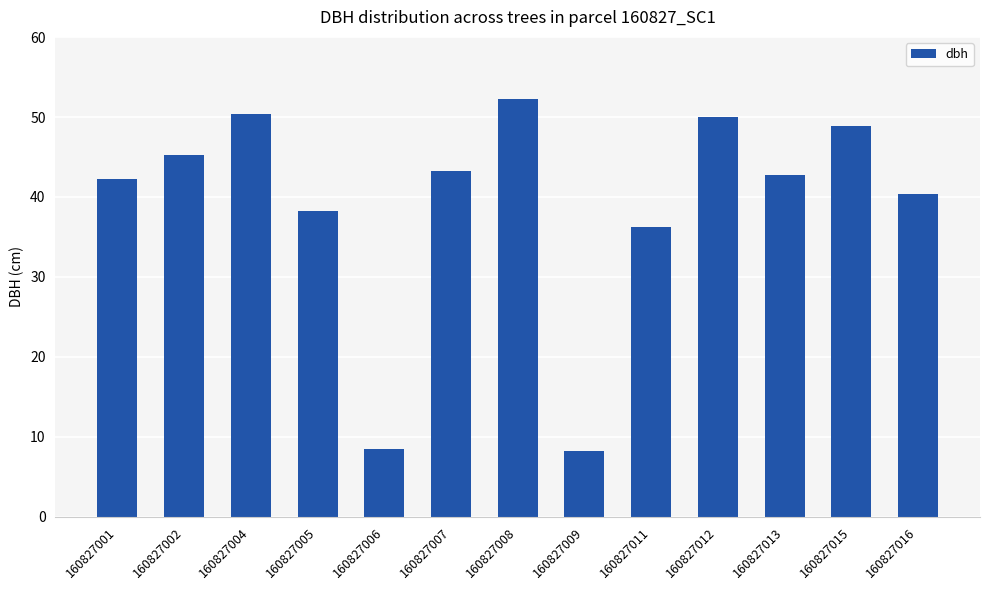

Approximately how many times larger is the value at 160827016 compared to 160827001?

1.0